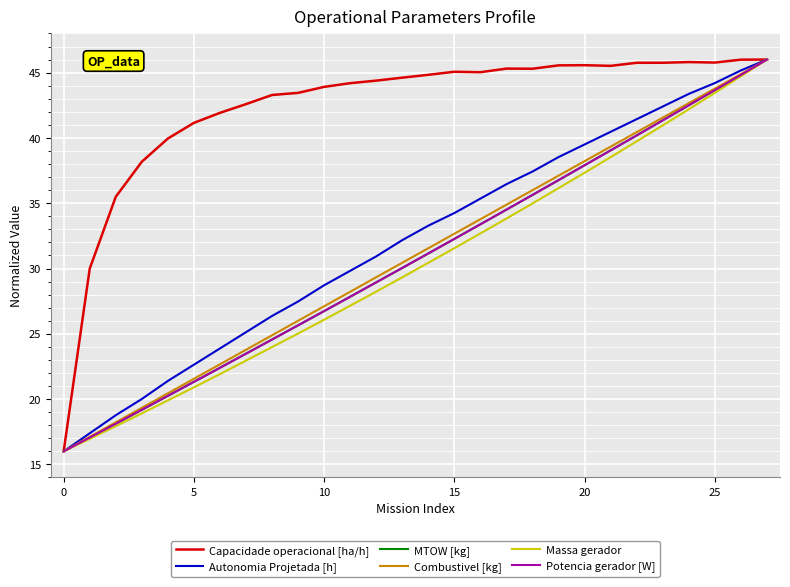

Which series has the largest total across all categories?

Capacidade operacional [ha/h]